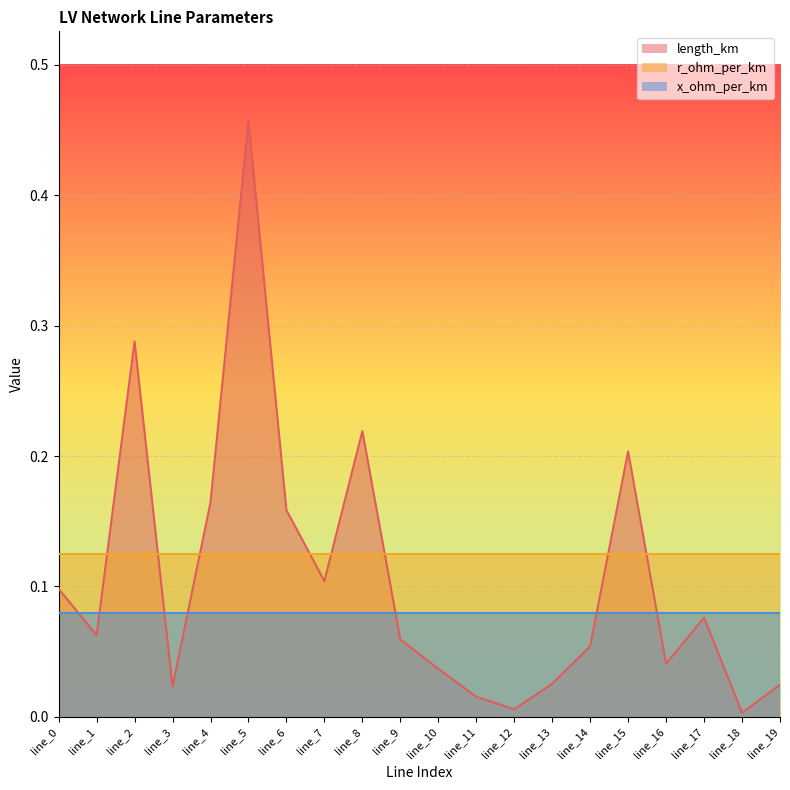

After their last crossing, which series has the higher values: x_ohm_per_km or length_km?

x_ohm_per_km